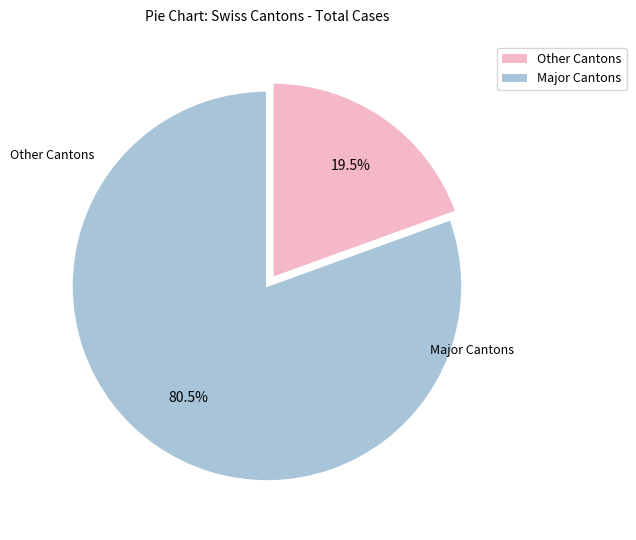

Does any single category account for the majority?

Yes